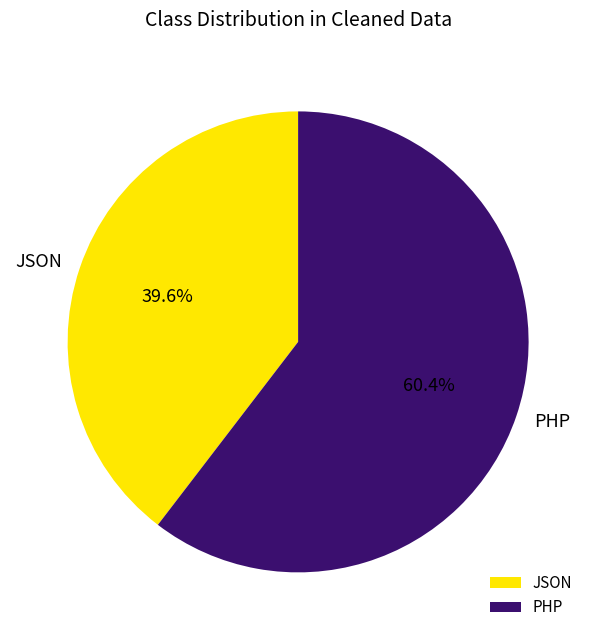

What is the smallest slice in the pie chart?

JSON